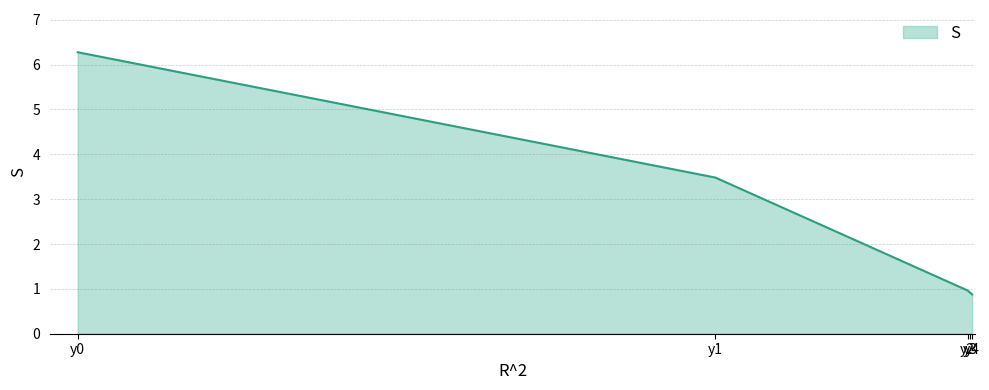

Reading left to right, transcribe all the data shown in this chart.

y0=6.3	y1=3.5	y2=1.0	y3=0.9	y4=0.9